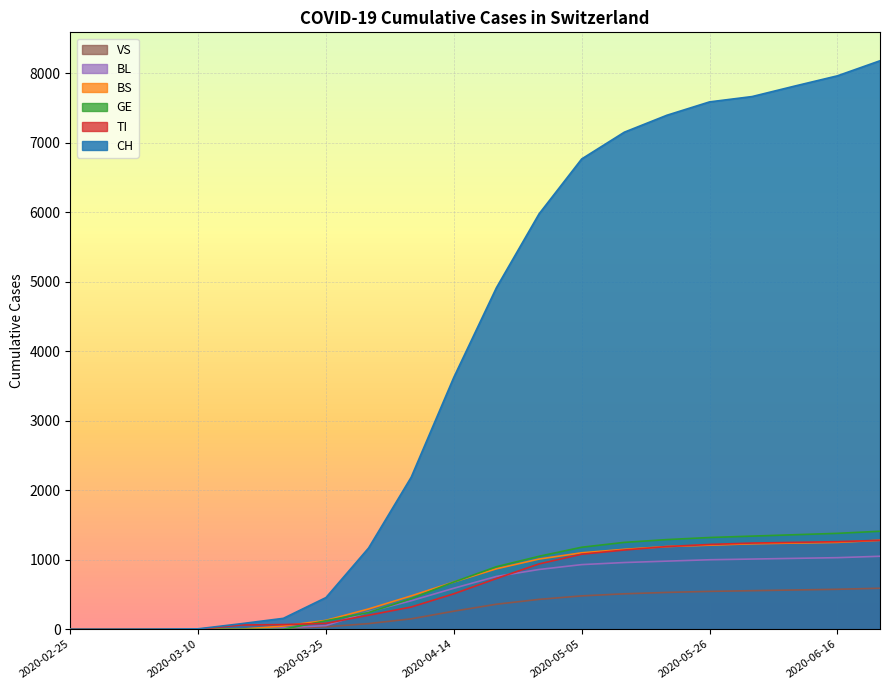

At how many categories does at least one series exceed 4577?

10